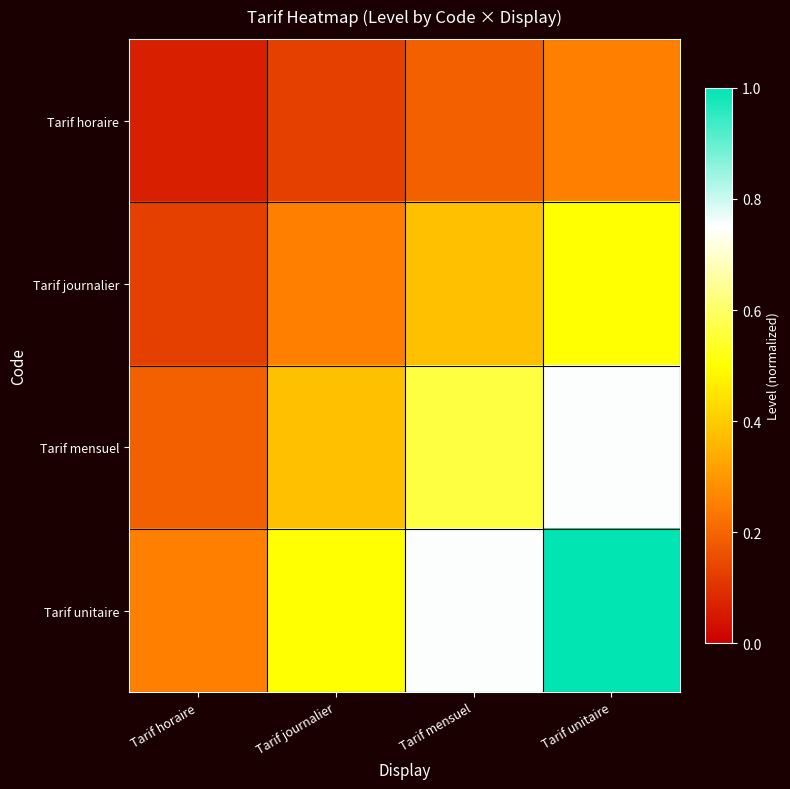

At how many categories does at least one series exceed 0?

4